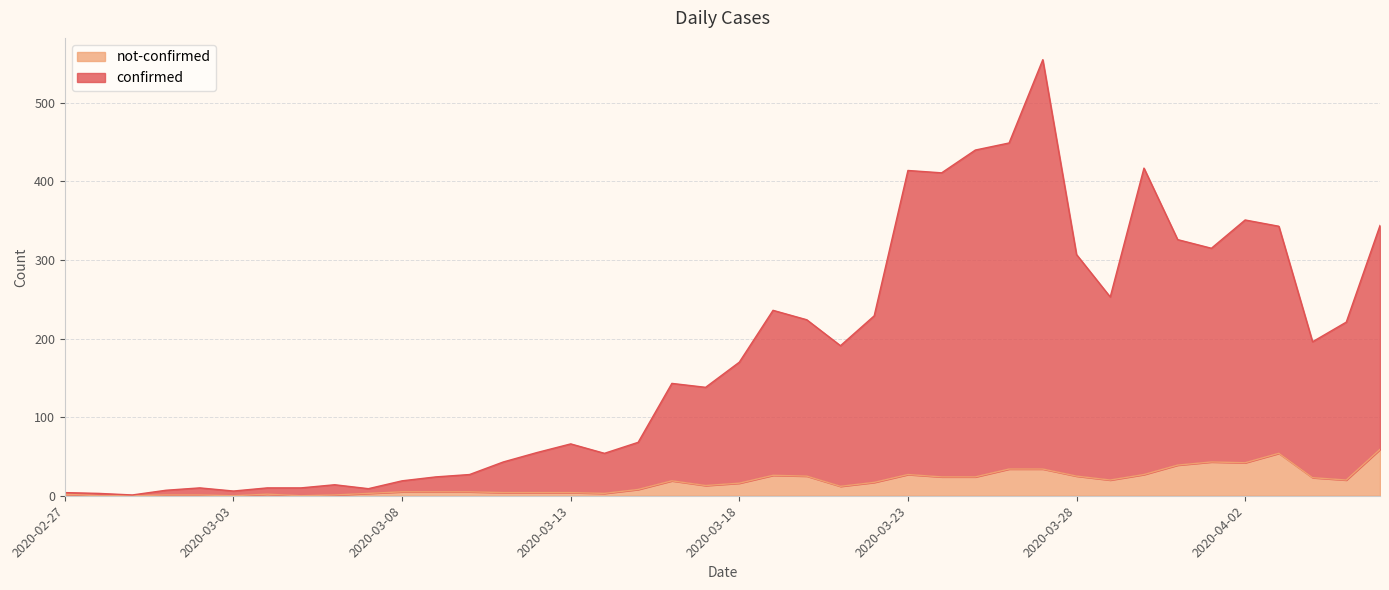

Rank the series at 2020-03-17 from lowest to highest value.

not-confirmed, confirmed